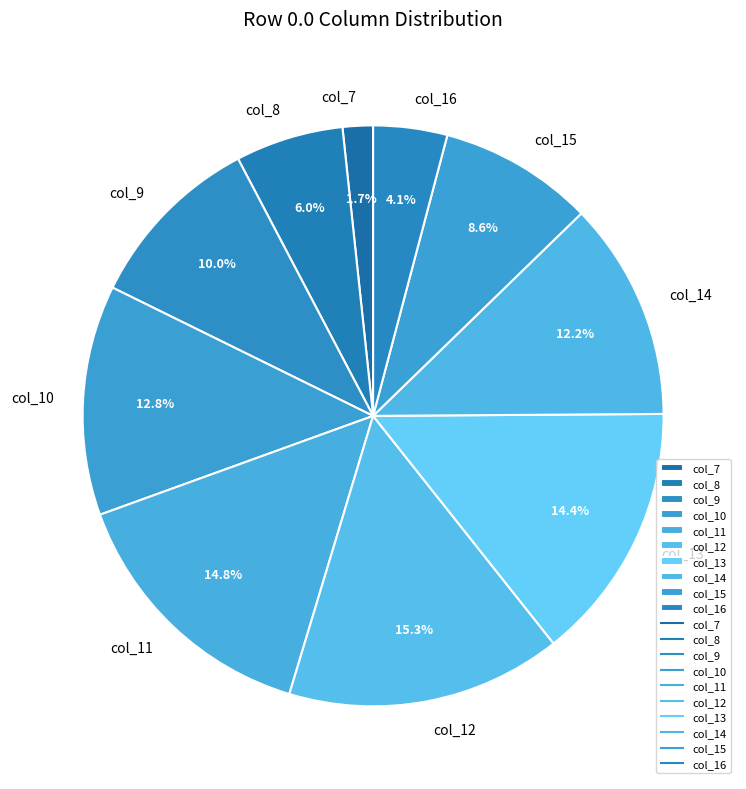

Is it true that col_11 is 9% of the pie?

False